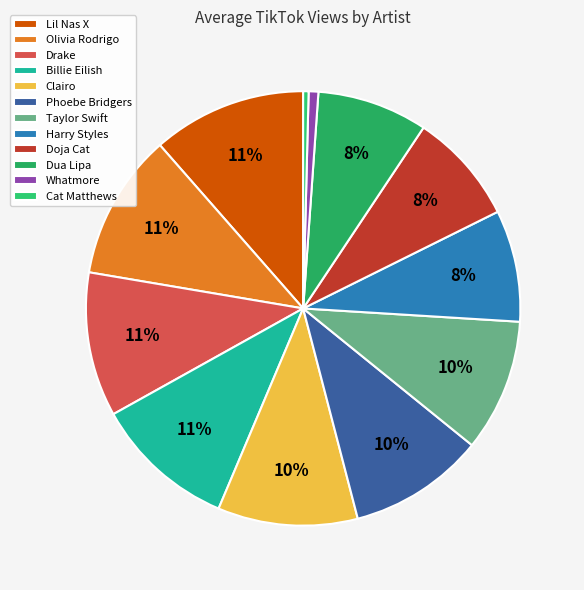

How many slices are in this pie chart?

12